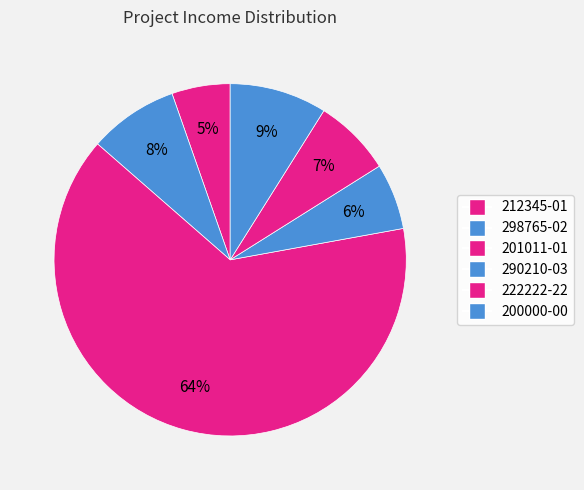

How many slices are in this pie chart?

6